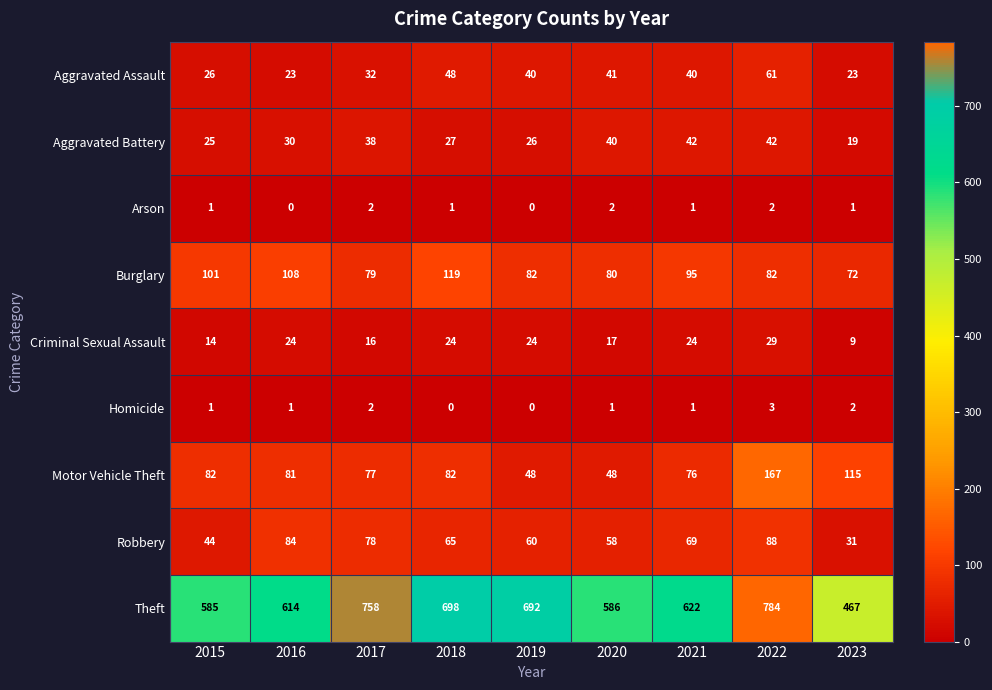

What is the maximum value shown in the chart?

784